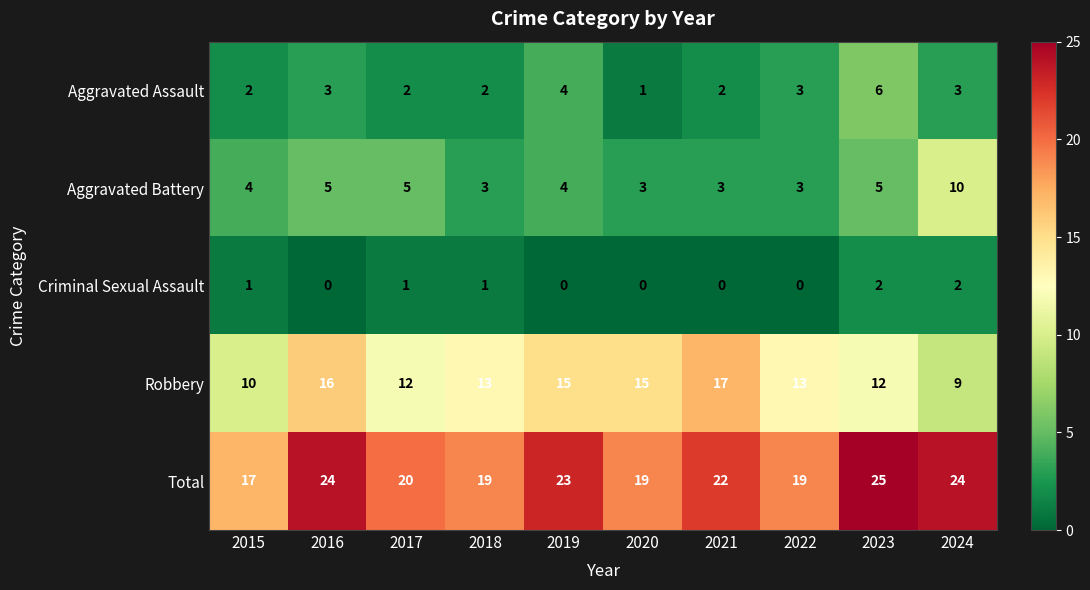

Is it true that Aggravated Assault equals 2 at 2017?

True